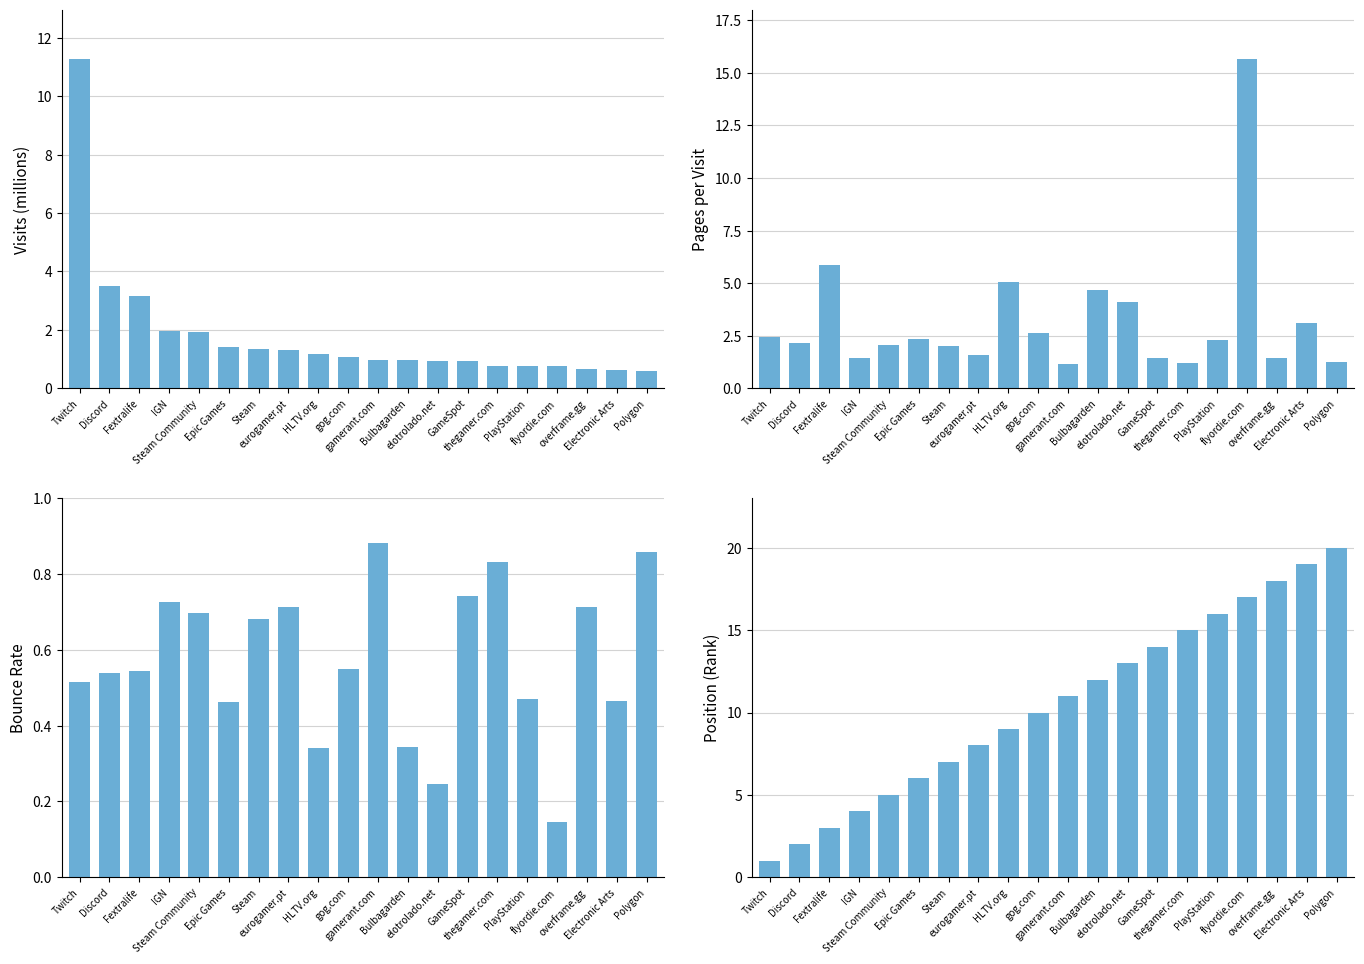

At which category does the chart reach its minimum across all series?

flyordie.com